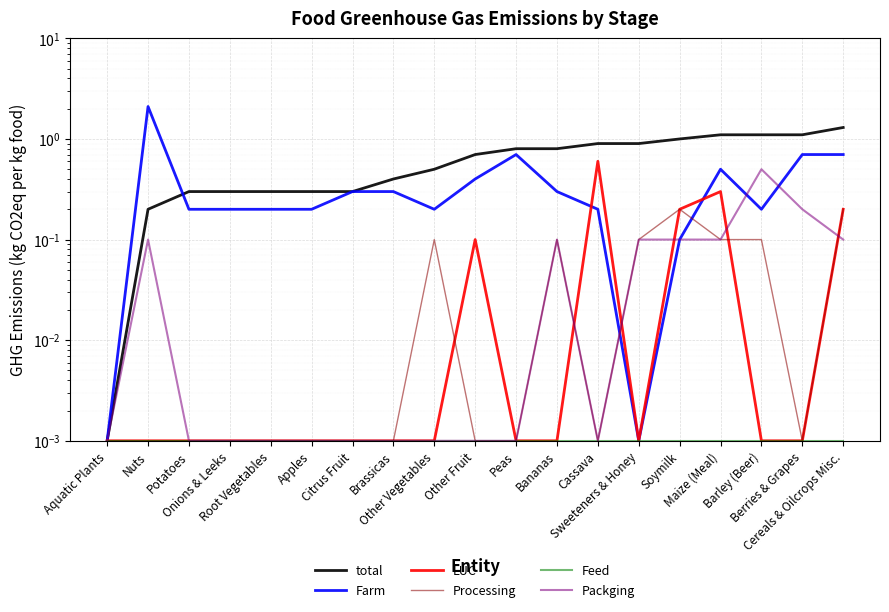

True or false: total has a value of 0.5 at Potatoes.

False